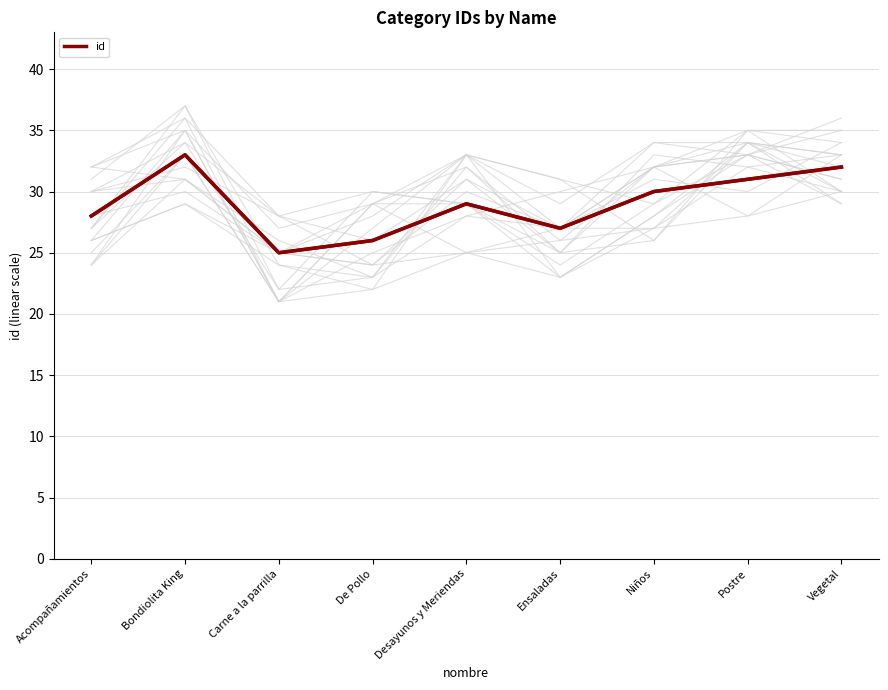

Which has a higher value, Ensaladas or Carne a la parrilla?

Ensaladas